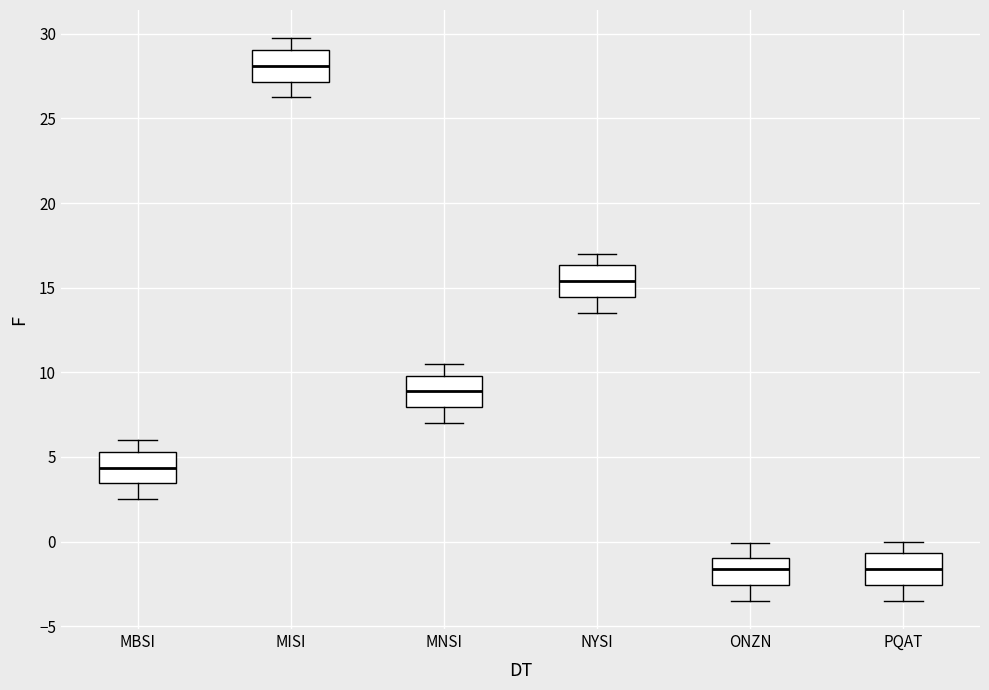

Reading left to right, read every box against the y-axis: the position of its median line, the range the box covers, and the ends of its whiskers. The values are not printed on the chart, so give them approximately, as read against the axis.

MBSI: median 4.5, box 3.5 to 5.5, whiskers 2.5 to 6.0
MISI: median 28.0, box 27.0 to 29.0, whiskers 26.0 to 29.5
MNSI: median 9.0, box 8.0 to 10.0, whiskers 7.0 to 10.5
NYSI: median 15.5, box 14.5 to 16.5, whiskers 13.5 to 17.0
ONZN: median -1.5, box -2.5 to -1.0, whiskers -3.5 to 0.0
PQAT: median -1.5, box -2.5 to -0.5, whiskers -3.5 to 0.0